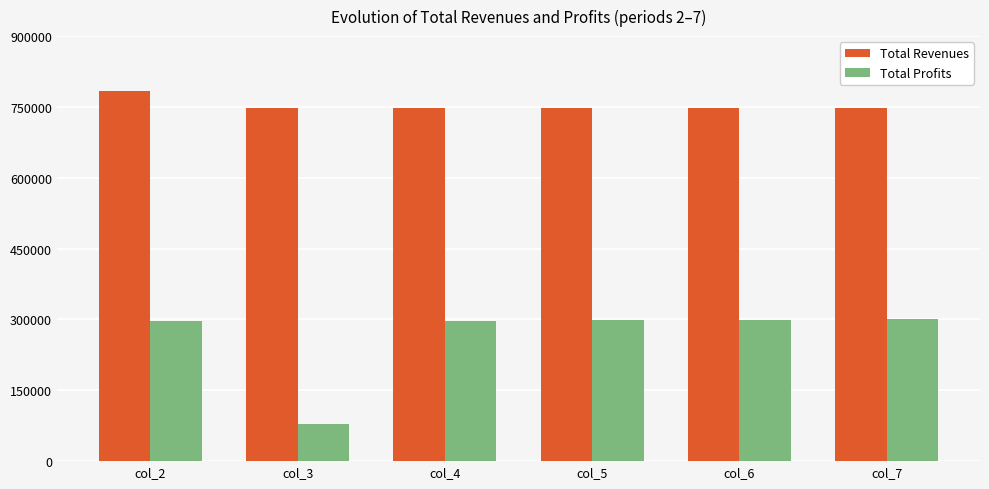

What is the maximum value shown in the chart?

784485.9